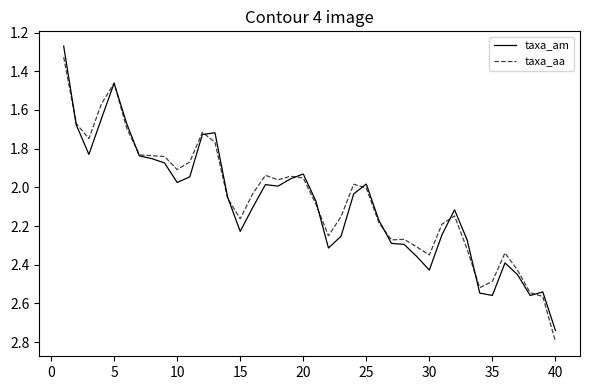

Rank the series by their average value, from highest to lowest.

taxa_am, taxa_aa